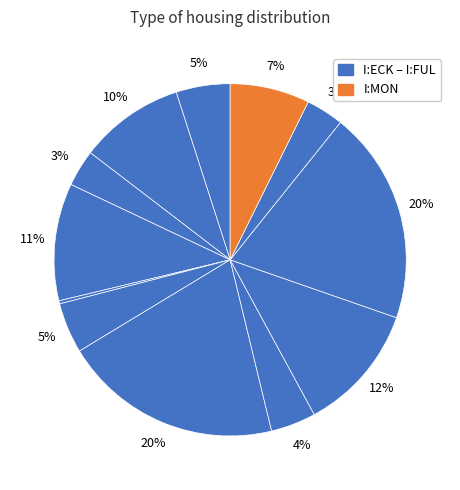

Rank the categories by value from highest to lowest.

I:VIN, I:EDNR, I:ITM, I:HER, I:CLT, I:MON, I:ECK, I:AMP, I:SSL, I:FUL, I:ARN, I:ELN